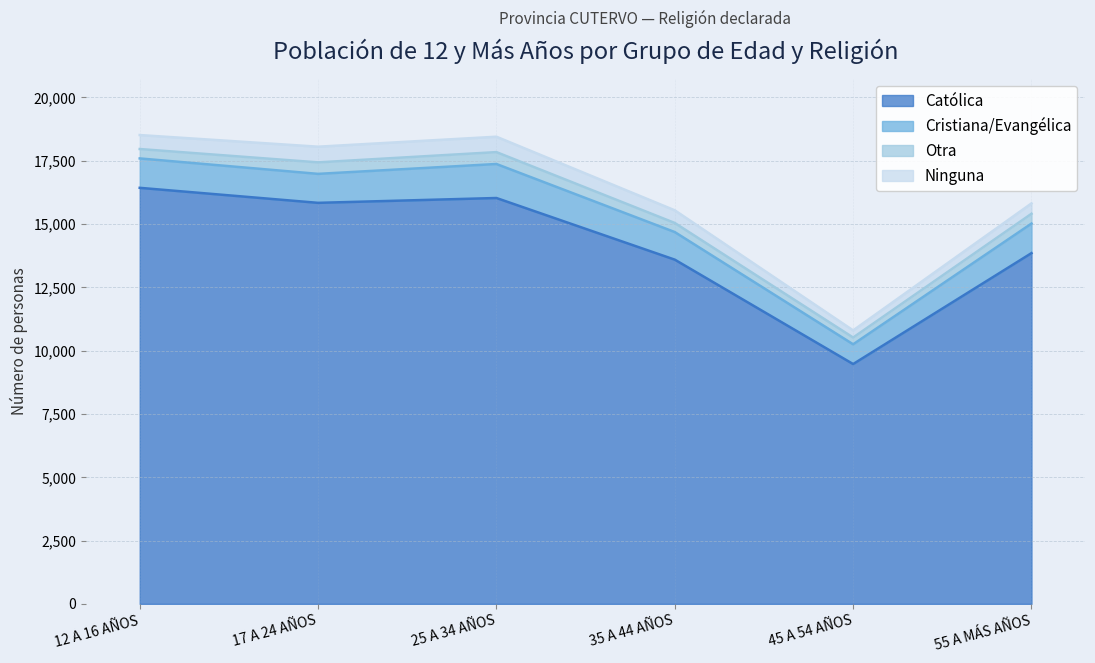

What is the sum of the Cristiana/Evangélica values at 25 A 34 AÑOS and 55 A MÁS AÑOS?

2510